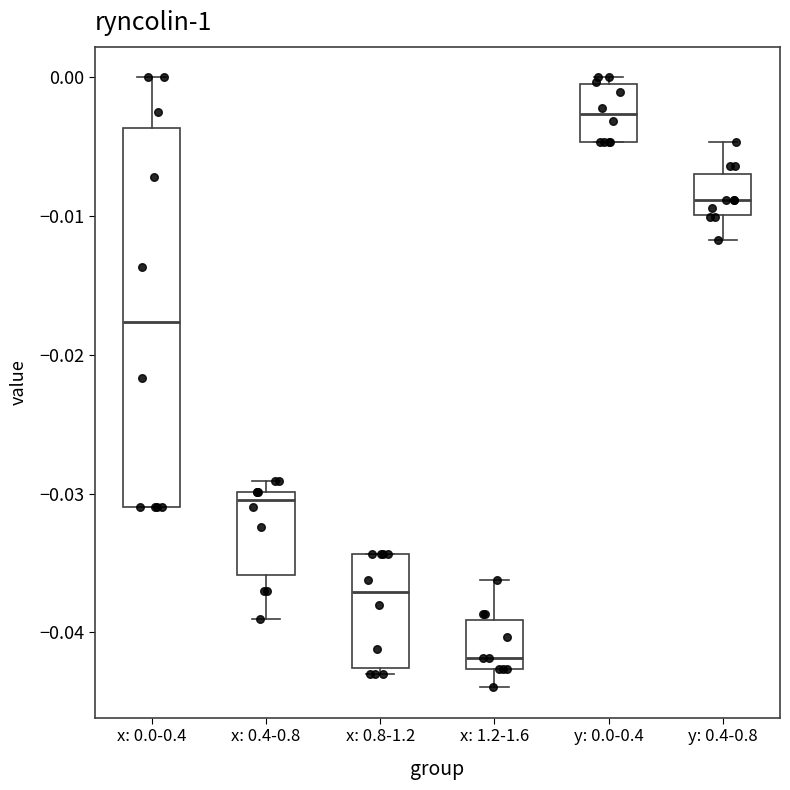

Reading left to right, read every box against the y-axis: the position of its median line, the range the box covers, and the ends of its whiskers. The values are not printed on the chart, so give them approximately, as read against the axis.

x: 0.0-0.4: median -0.018, box -0.031 to -0.004, whiskers -0.031 to 0.000
x: 0.4-0.8: median -0.030 (just below the box's upper edge), box -0.036 to -0.030, whiskers -0.039 to -0.029
x: 0.8-1.2: median -0.037, box -0.043 to -0.034, whiskers -0.043 (just below the box's lower edge) to -0.034
x: 1.2-1.6: median -0.042, box -0.043 to -0.039, whiskers -0.044 to -0.036
y: 0.0-0.4: median -0.003, box -0.005 to -0.001, whiskers -0.005 to 0.000
y: 0.4-0.8: median -0.009, box -0.010 to -0.007, whiskers -0.012 to -0.005